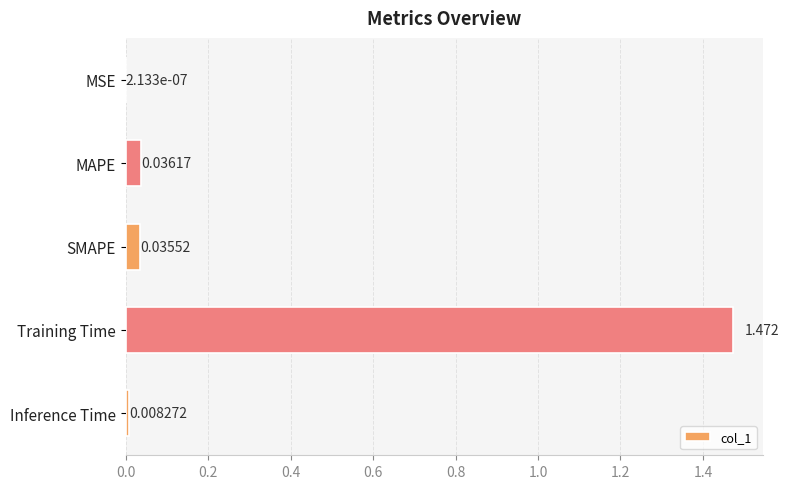

Where is the data nearest to the value 0?

MSE